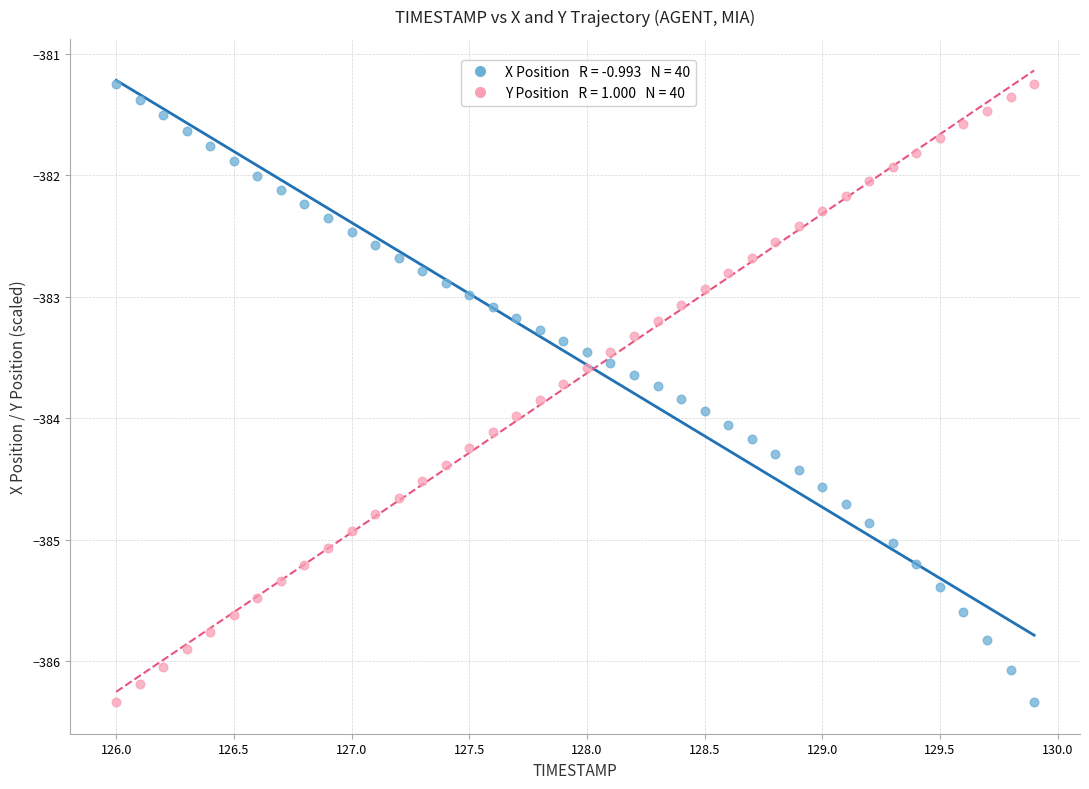

Across all data points, what is the range of X values (max minus min)?

3.9